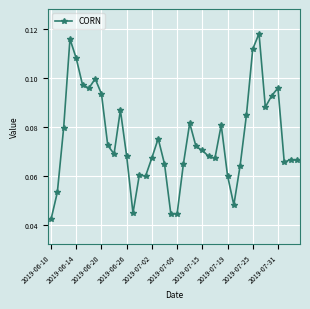

What is the sum of all values?

3.0